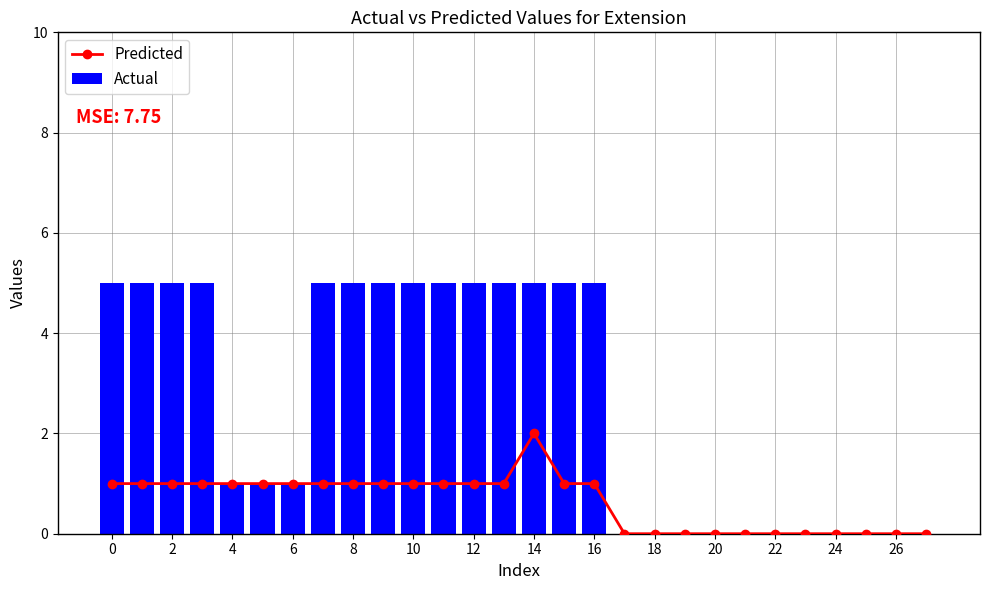

The value of Actual at 27 is 0. True or false?

True